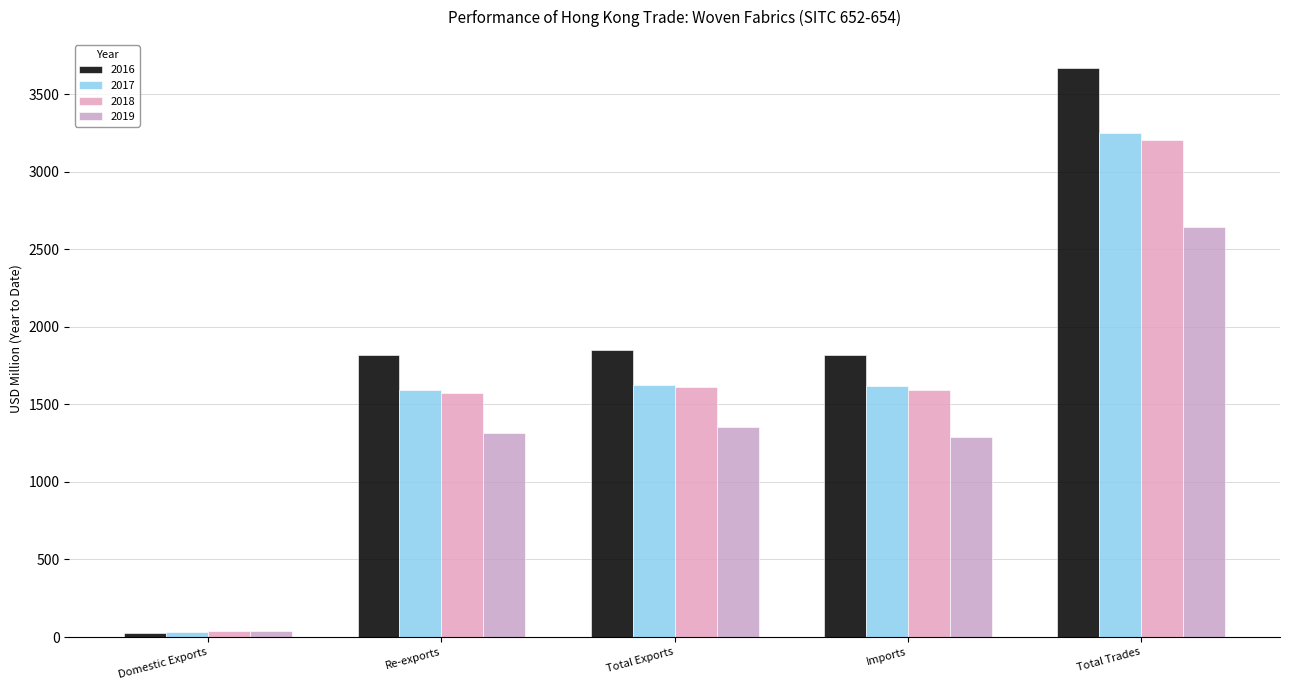

What is the difference between the highest and lowest values at Imports?

525.9